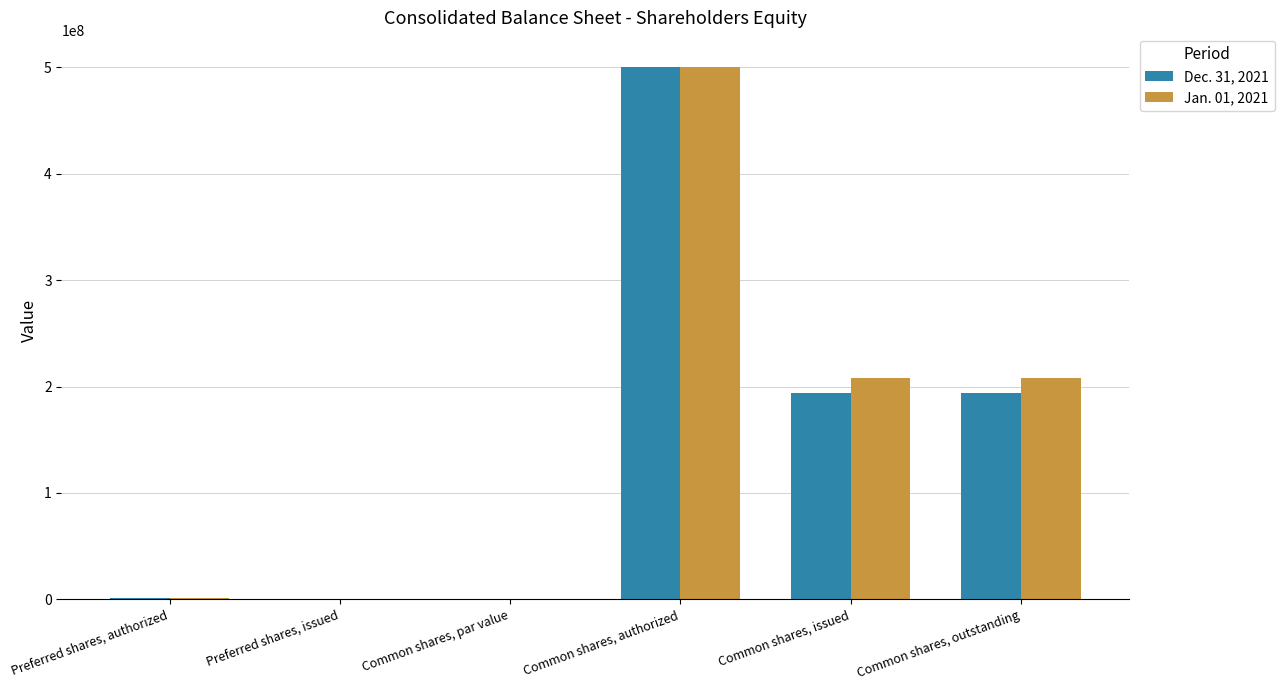

Which series changed the most between Preferred shares, issued and Common shares, issued?

Jan. 01, 2021